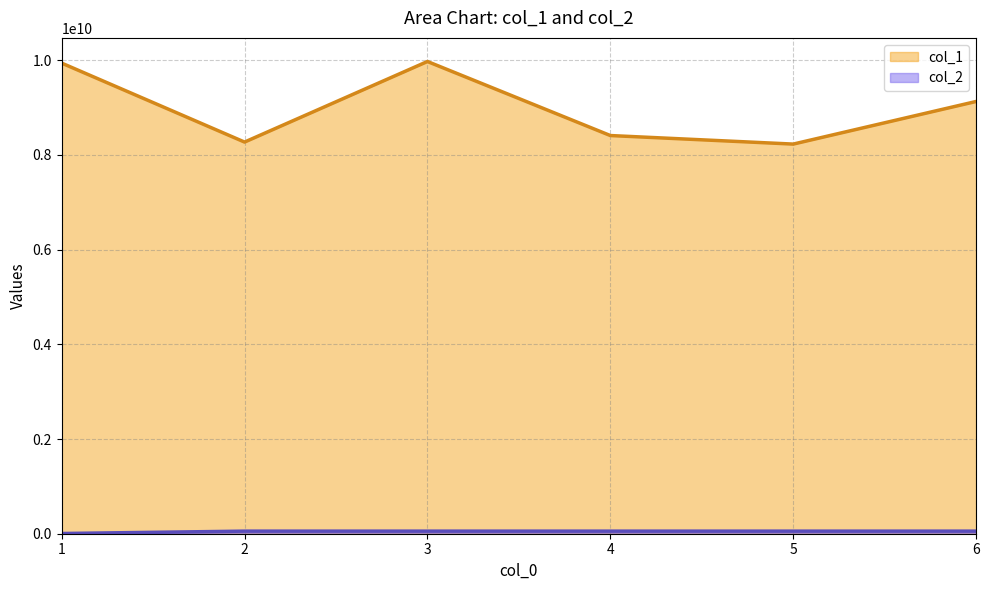

Reading right to left, extract all data points from this chart.

col_1: 9128798169	8228913140	8409486792	9973067736	8271593403	9939550808
col_2: 54668048	54667991	54667925	54667861	54667814	4658176